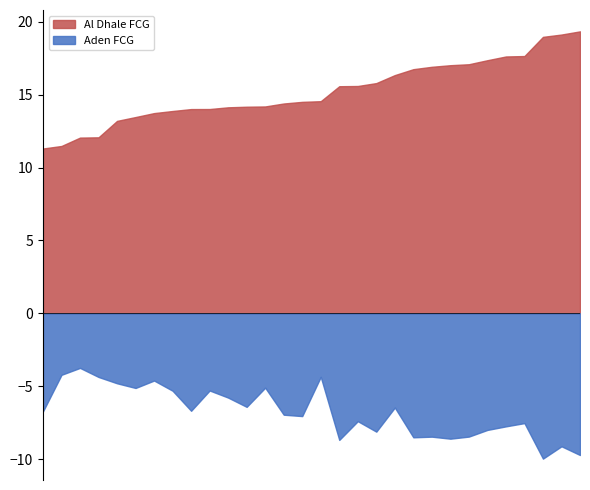

List the series in order of their peak value, lowest first.

Aden FCG, Al Dhale FCG